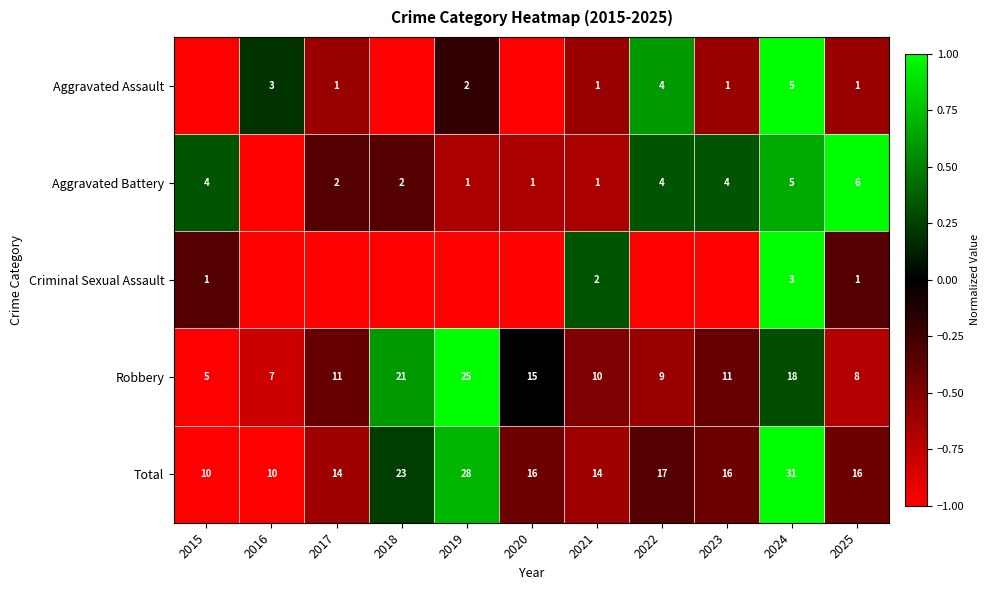

Is it true that Aggravated Battery equals 1 at 2018?

False